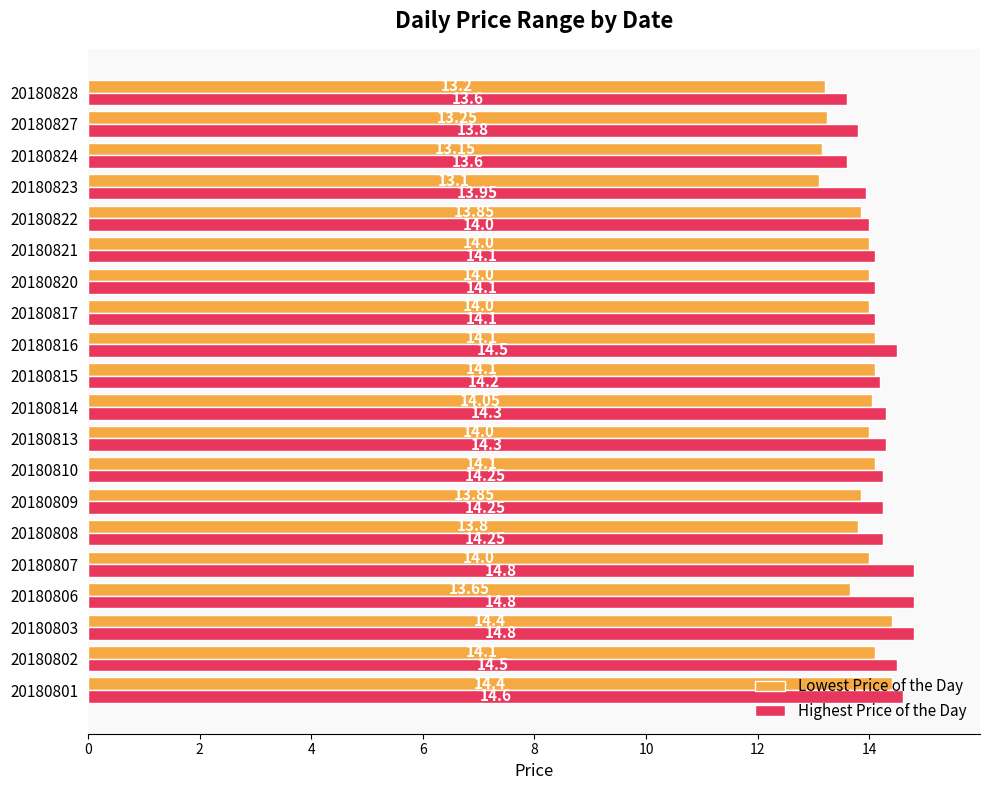

Where is Highest Price of the Day nearest to the value 14?

20180822